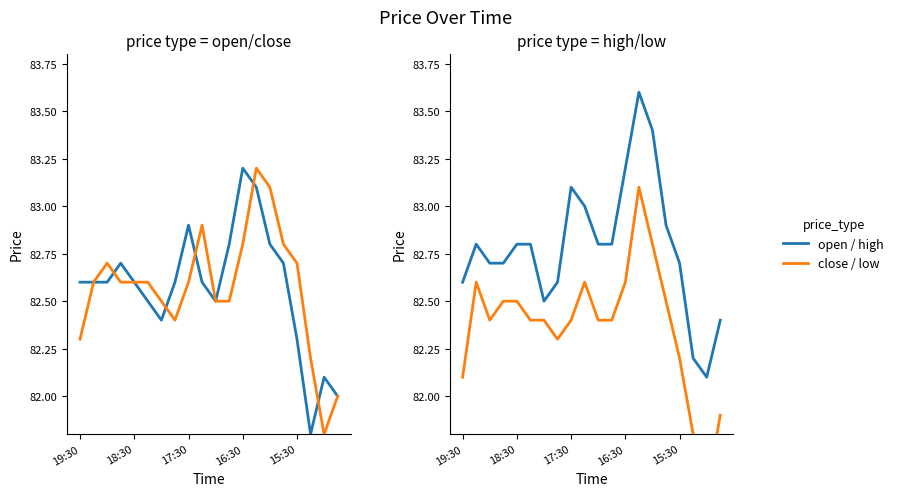

Rank the series by their maximum value, from highest to lowest.

high, open, close, low